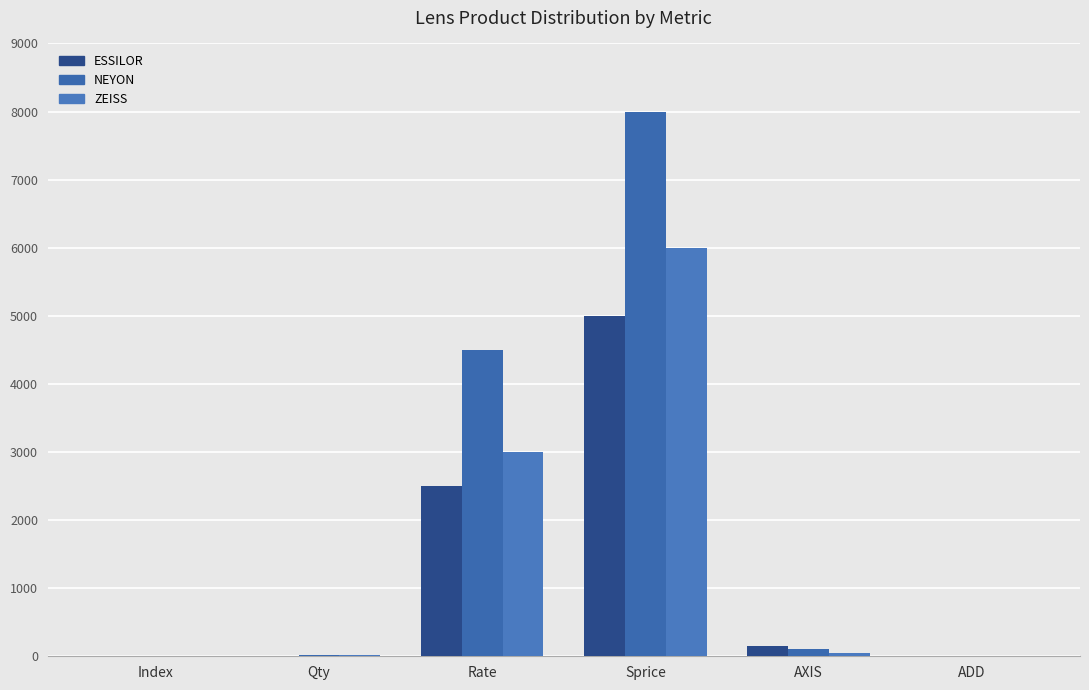

What is the smallest value displayed?

1.7